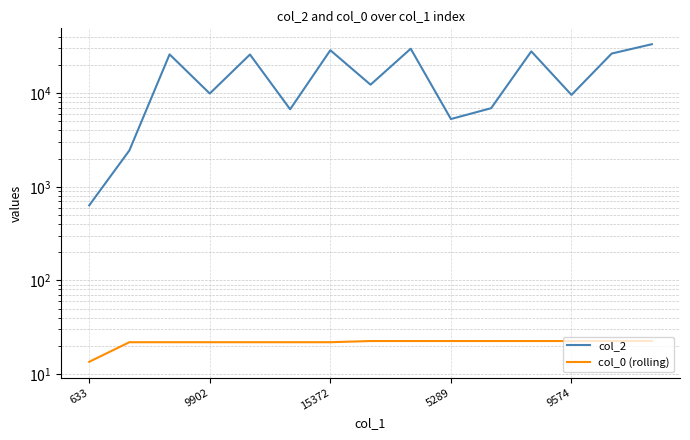

Which series has the largest total across all categories?

col_2